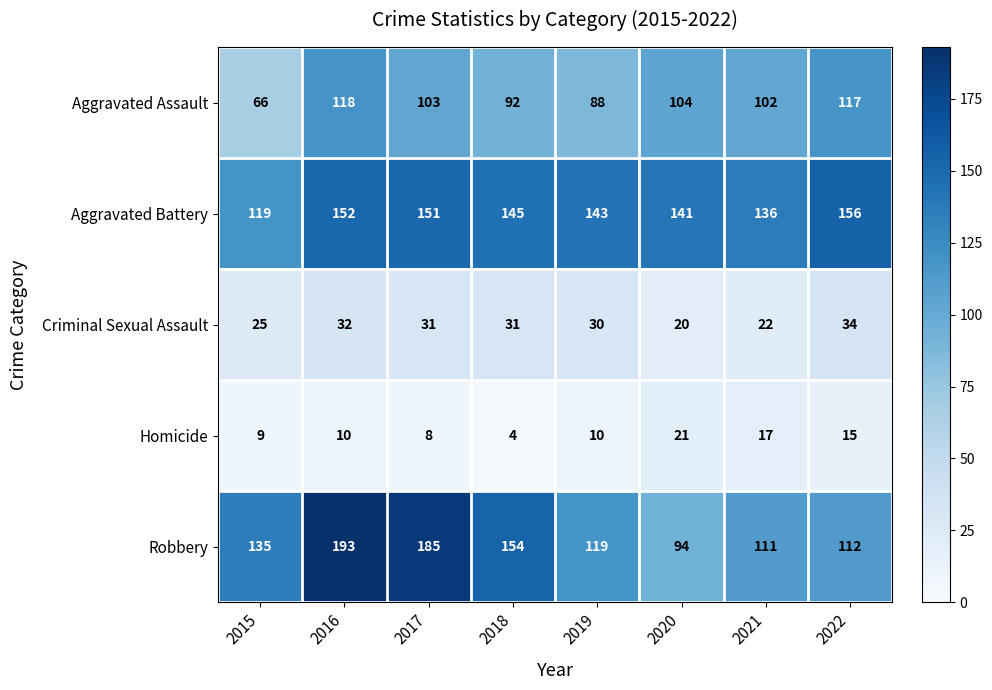

How many values in the Criminal Sexual Assault series are below 31?

4